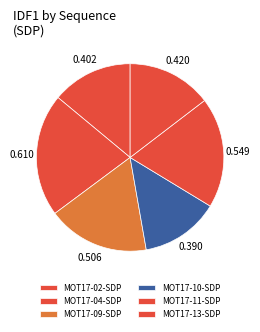

How many slices are in this pie chart?

6